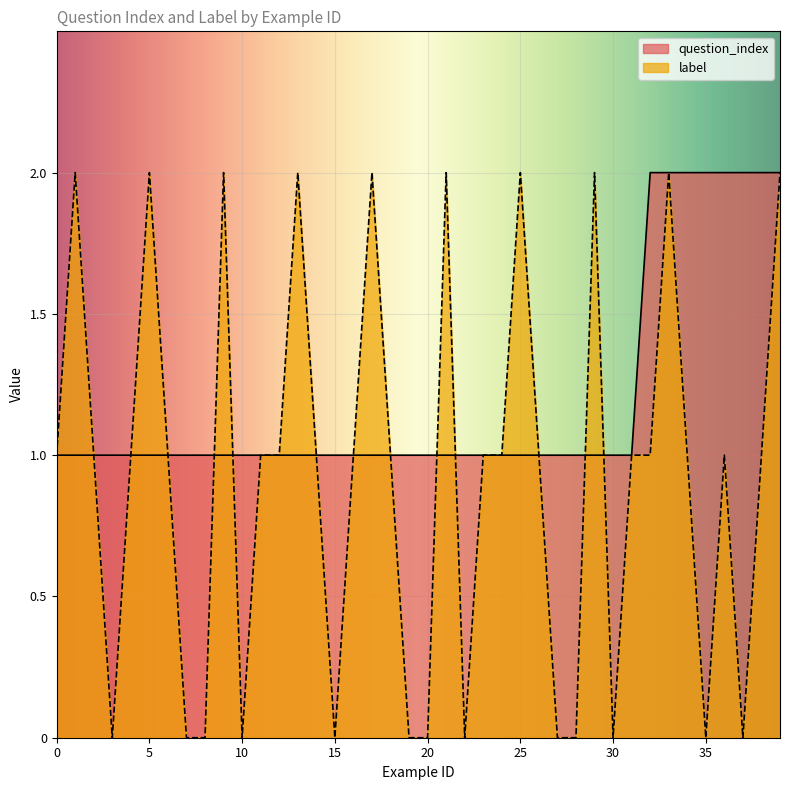

What is the lowest value of the question_index series?

1